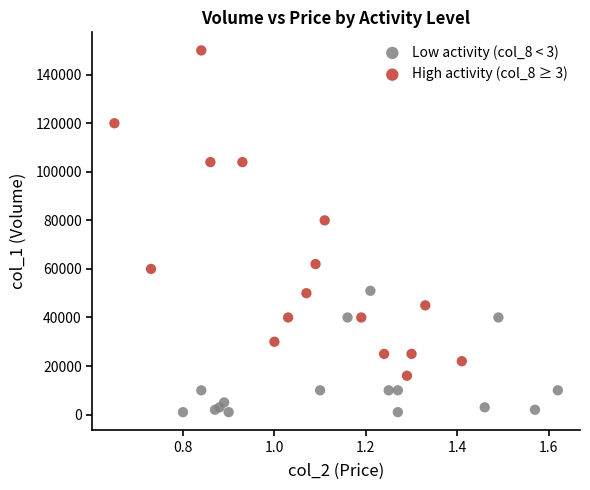

Which series contains the highest Y value?

High activity (col_8 ≥ 3)